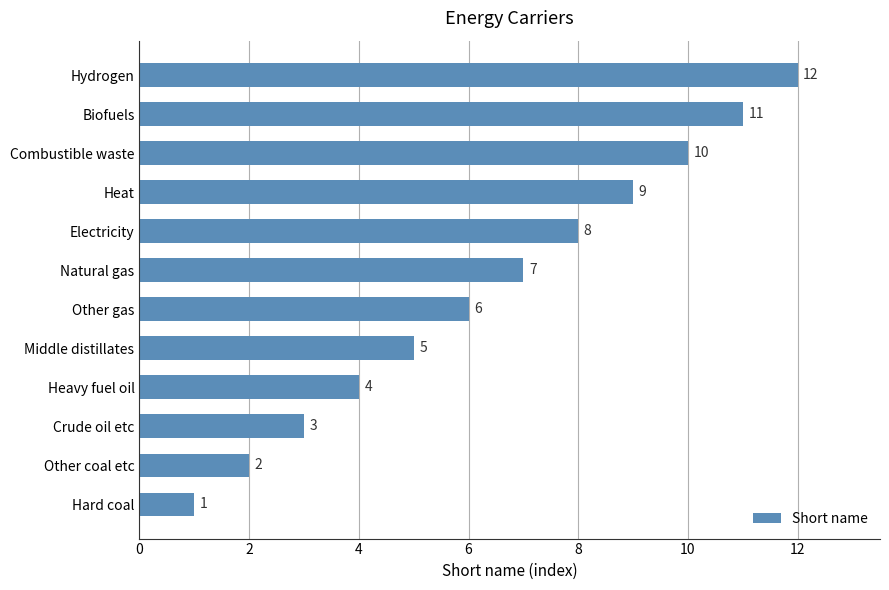

Approximately how many times larger is the value at Electricity compared to Middle distillates?

1.6